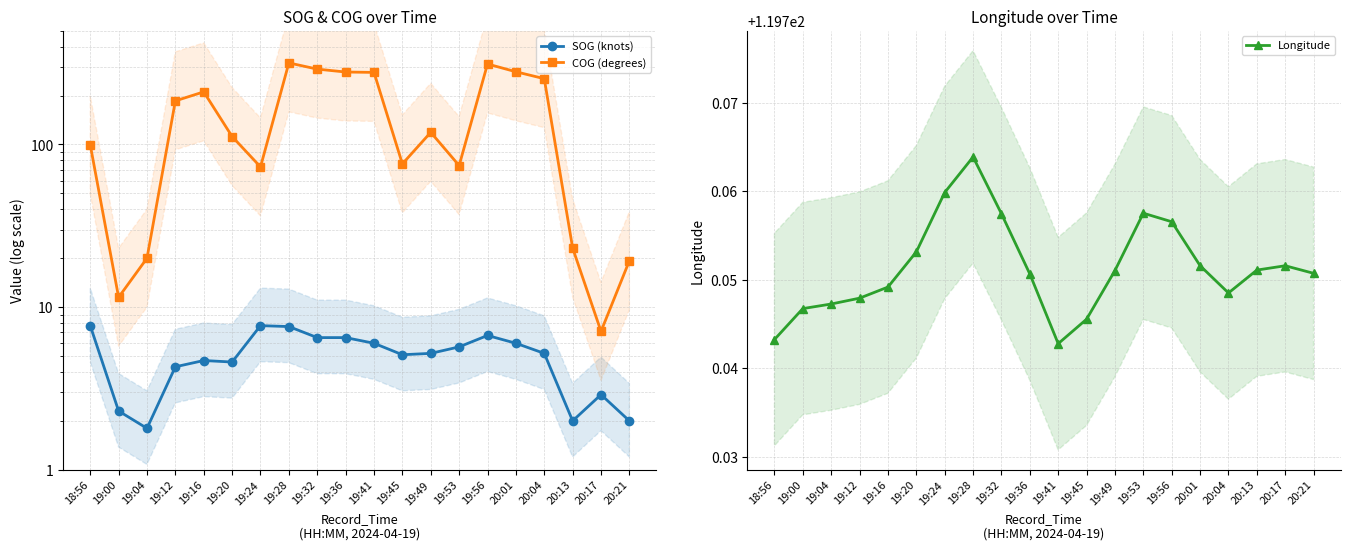

What is the total value across all series at 19:36?

405.2